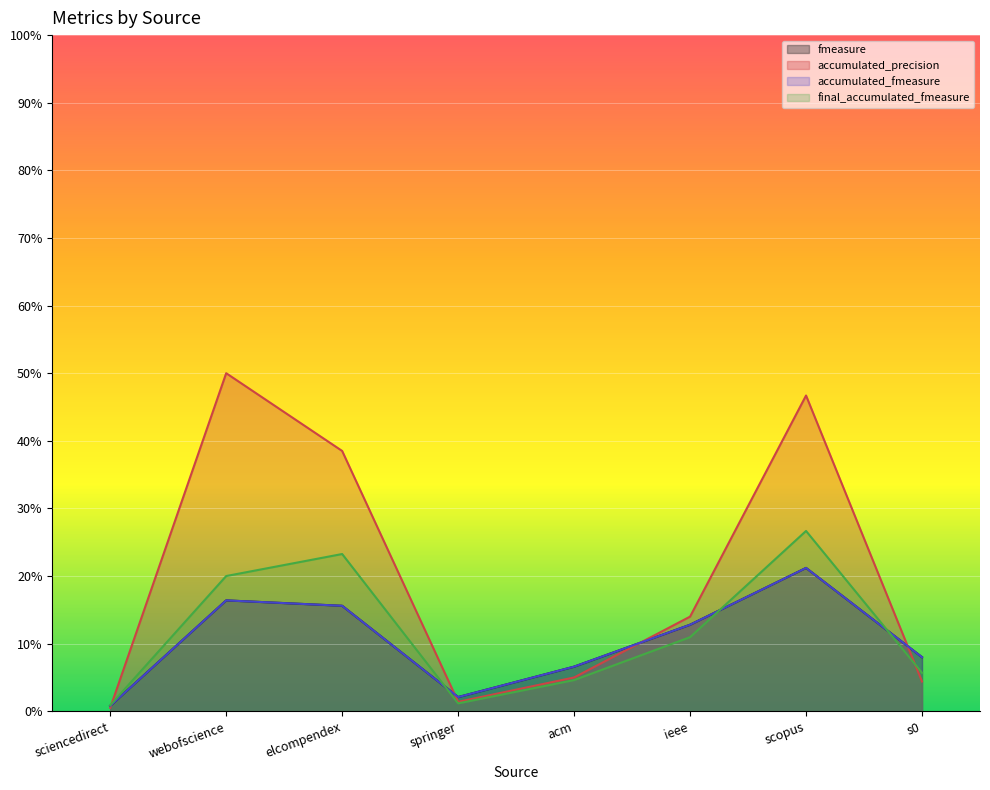

How many data points in accumulated_precision are less than 14?

4